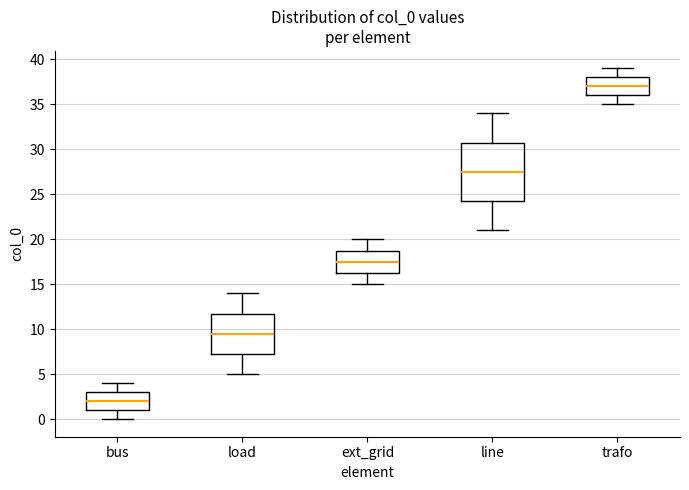

Reading left to right, read every box against the y-axis: the position of its median line, the range the box covers, and the ends of its whiskers. The values are not printed on the chart, so give them approximately, as read against the axis.

bus: median 2.0, box 1.0 to 3.0, whiskers 0.0 to 4.0
load: median 9.5, box 7.5 to 12.0, whiskers 5.0 to 14.0
ext_grid: median 17.5, box 16.5 to 19.0, whiskers 15.0 to 20.0
line: median 27.5, box 24.5 to 31.0, whiskers 21.0 to 34.0
trafo: median 37.0, box 36.0 to 38.0, whiskers 35.0 to 39.0